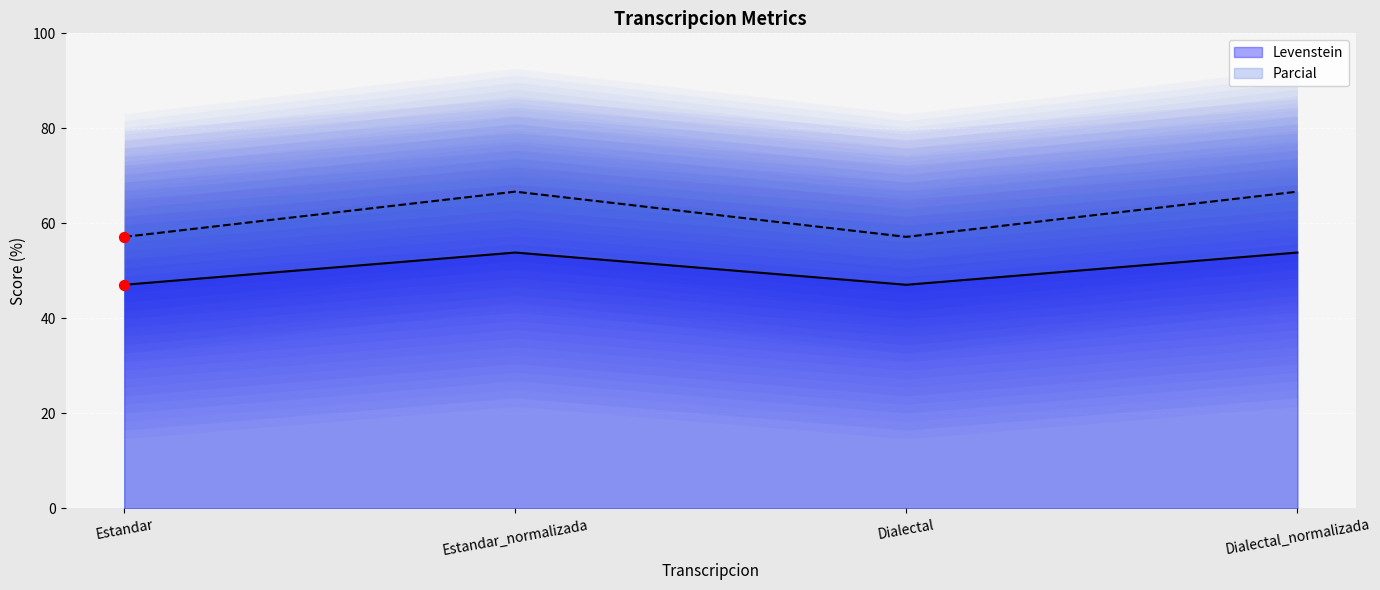

At which category is the sum across all series the highest?

Estandar_normalizada